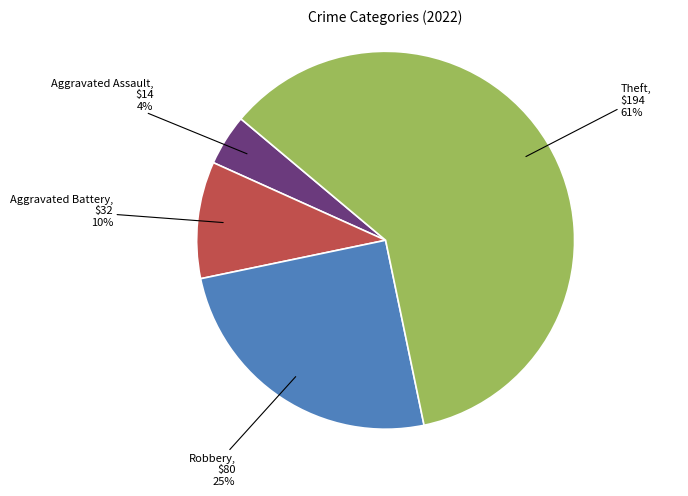

Do Theft and Robbery together represent more than half of the pie?

Yes